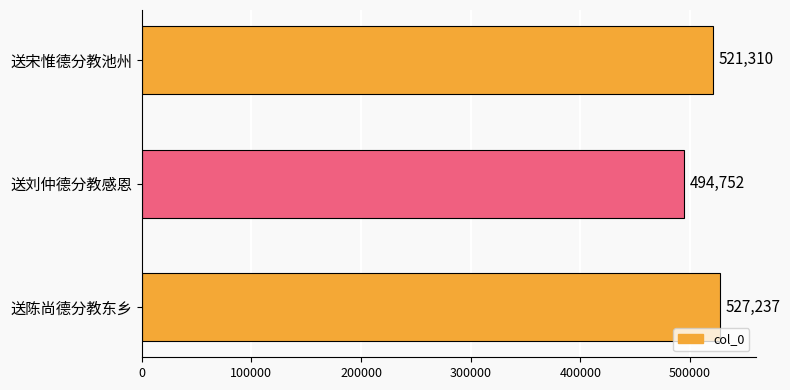

Reading bottom to top, extract all data points from this chart.

送陈尚德分教东乡=527237	送刘仲德分教感恩=494752	送宋惟德分教池州=521310